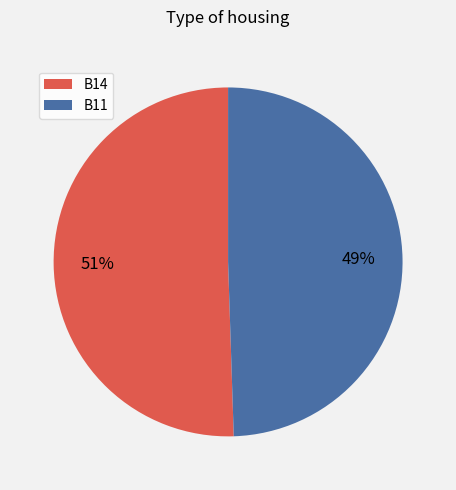

Combined, do B14 and B11 account for over 50%?

Yes